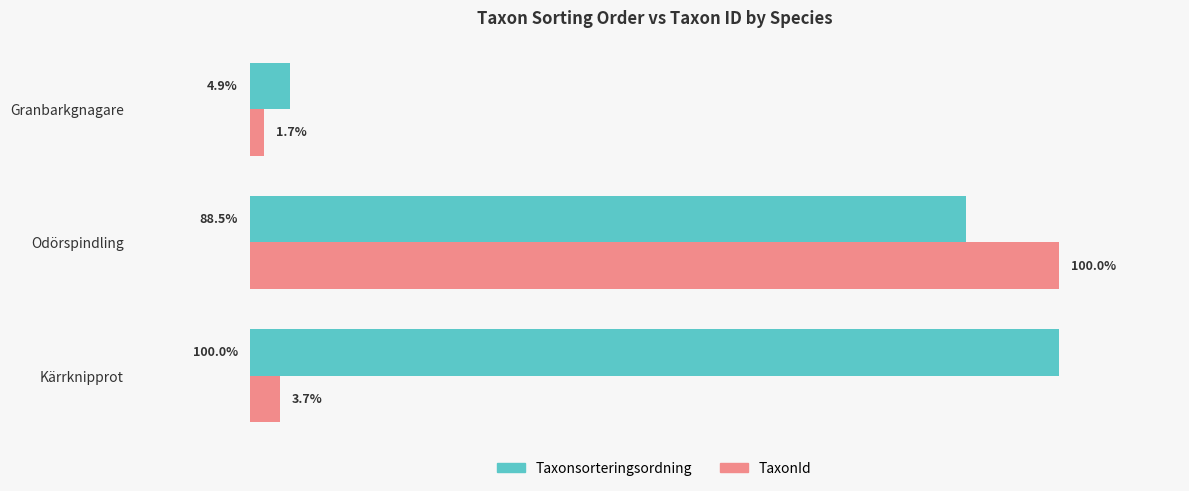

At which label does Taxonsorteringsordning reach its peak?

Kärrknipprot